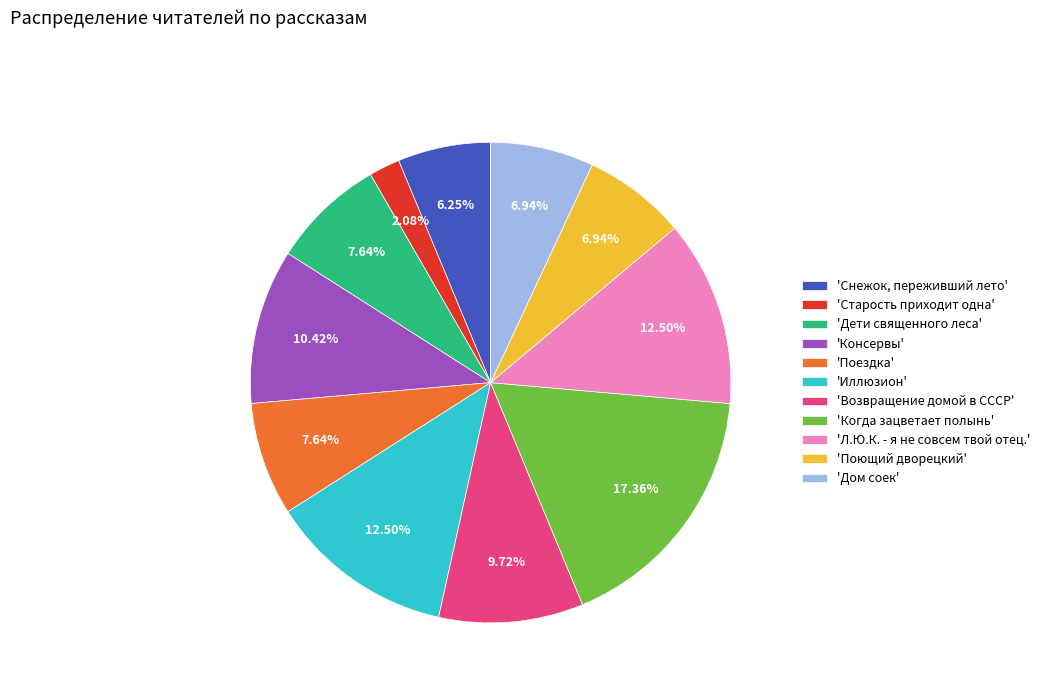

Between 'Л.Ю.К. - я не совсем твой отец.' and 'Поездка', which is larger?

'Л.Ю.К. - я не совсем твой отец.'